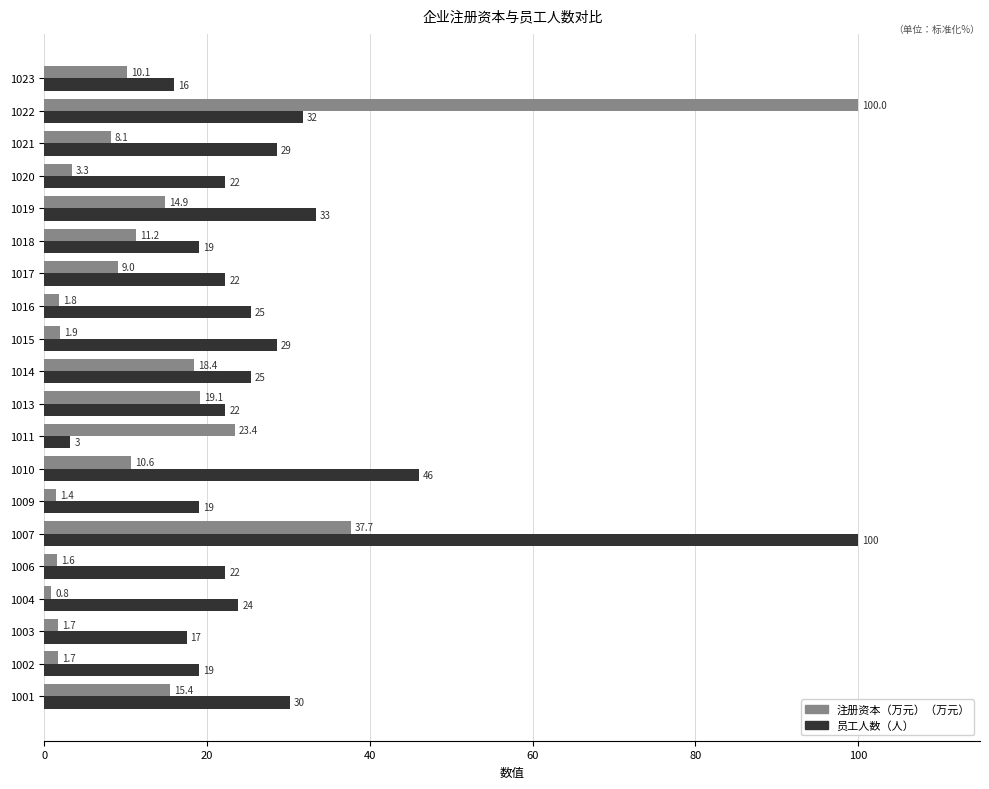

What is the greatest value displayed?

100.0